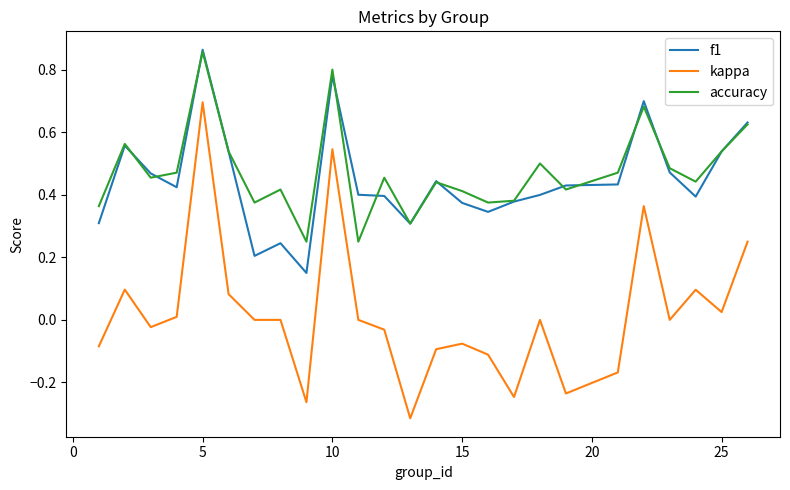

Which series has the largest range (max minus min)?

kappa